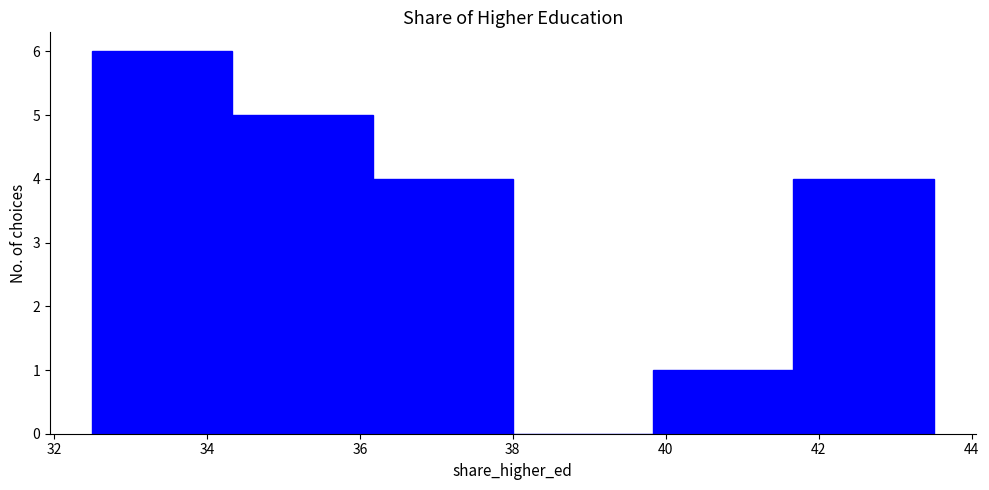

How tall is the bar that spans 39.8 to 41.6 on the x-axis? Neither the bar edges nor the heights are printed on the chart, so give them approximately, as read against the axes.

1